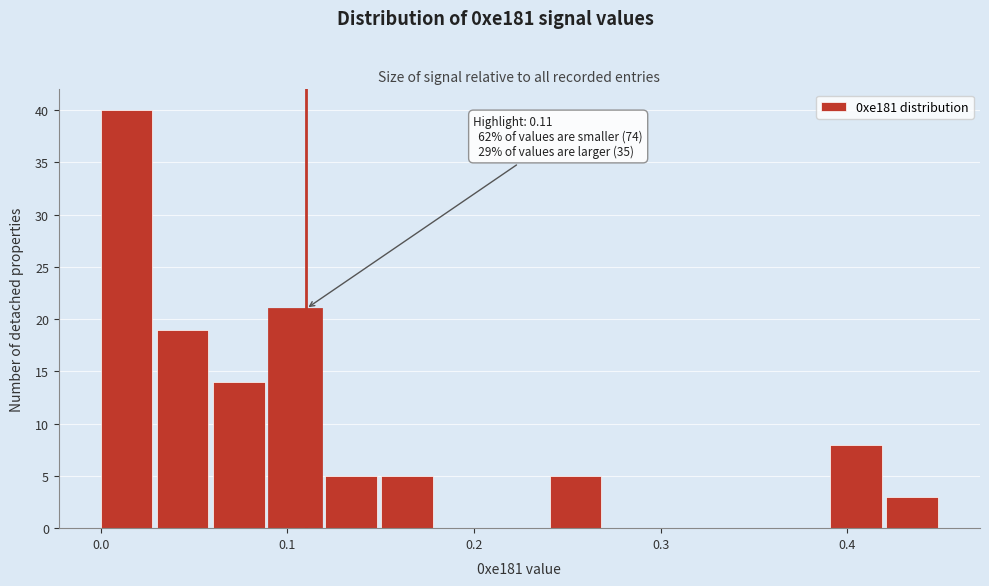

Read against the x-axis, roughly where is the centre of the tallest bar?

0.01